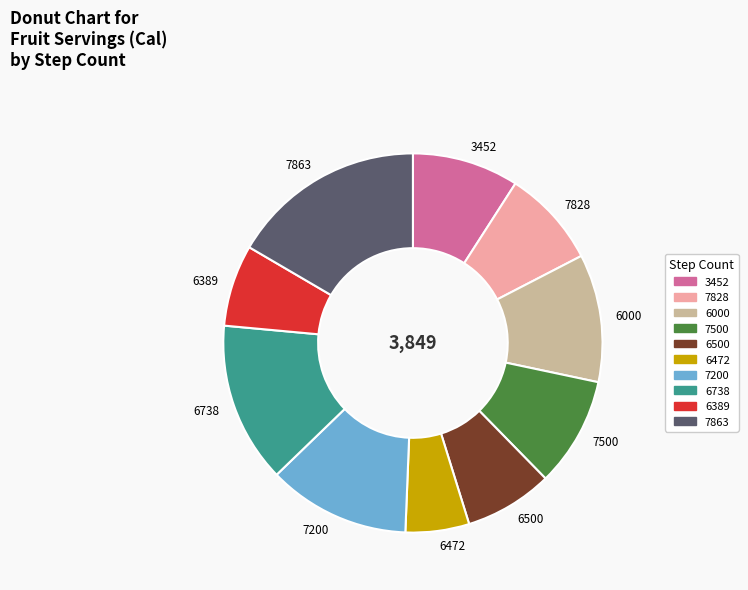

Is 6500 the majority of the pie?

No